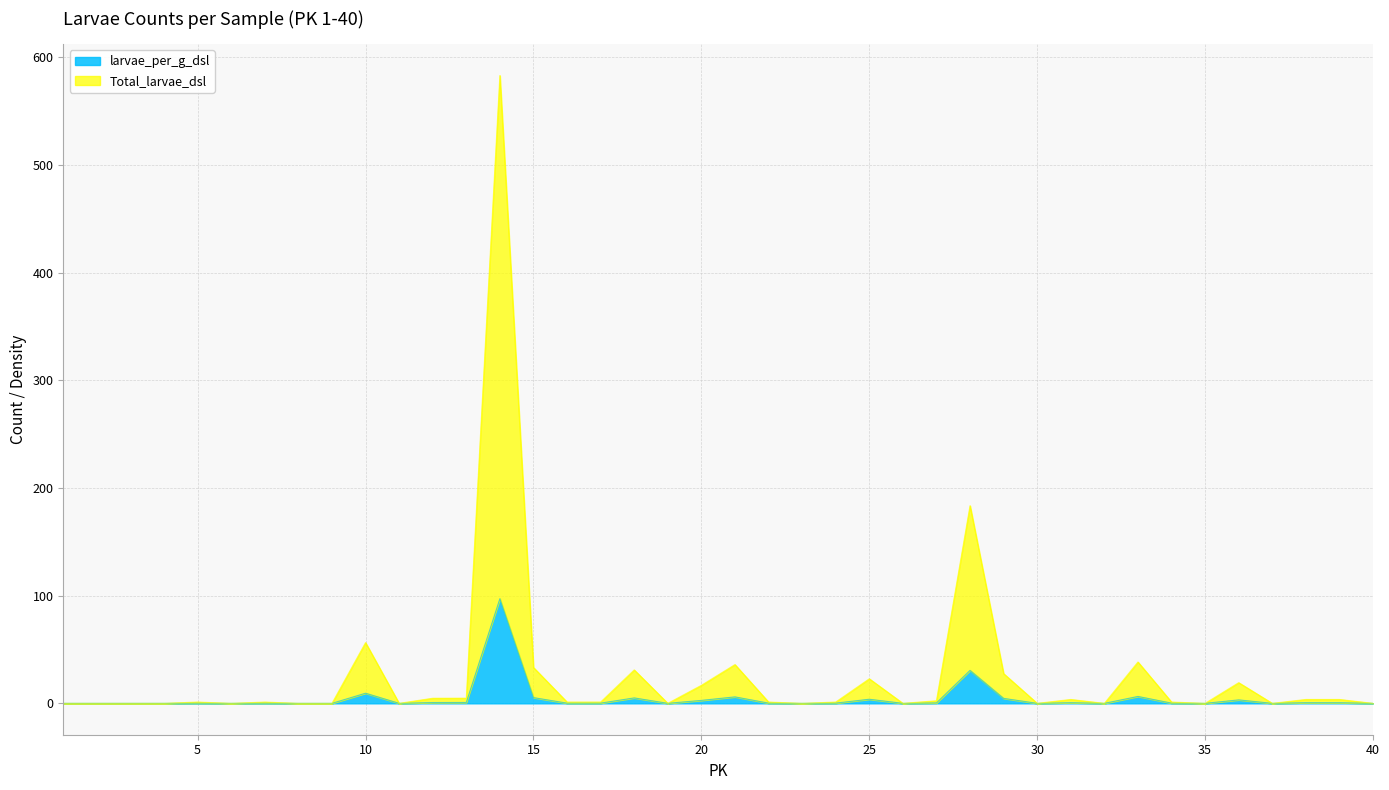

Between 39 and 4, which is larger?

39